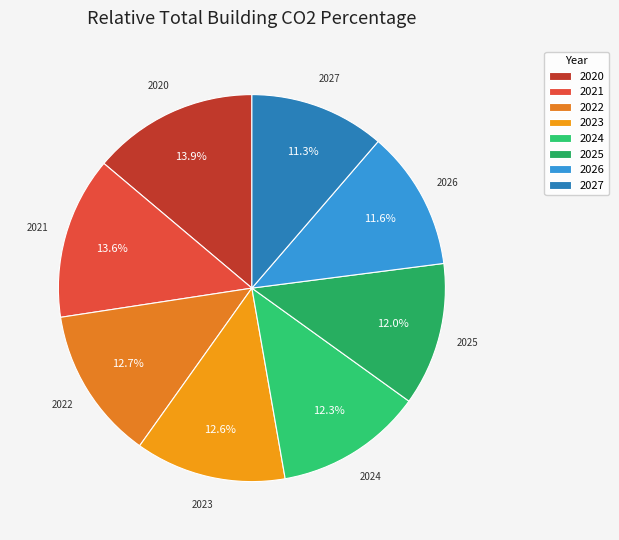

Is the sum of 2025 and 2022 greater than half?

No